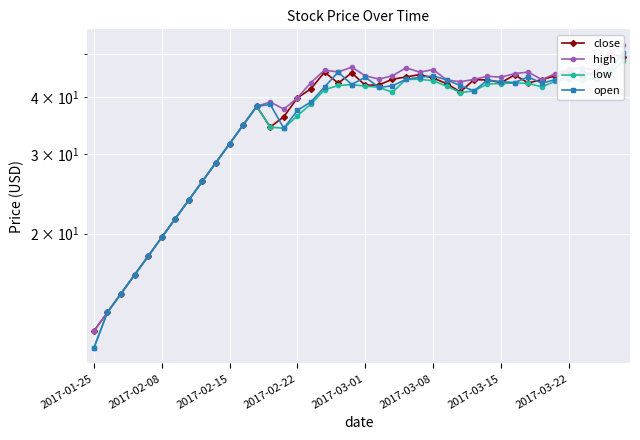

Where is low nearest to the value 29?

9